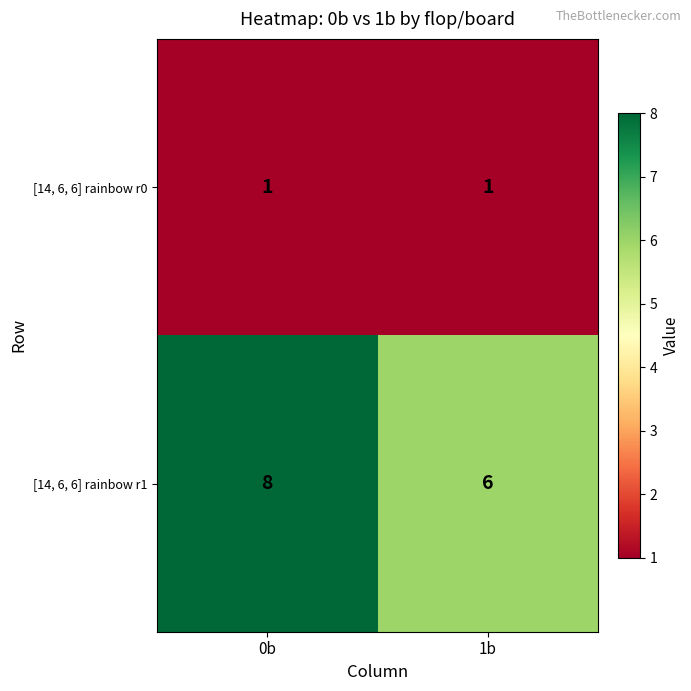

What is the spread (max minus min) of values at 1b?

5